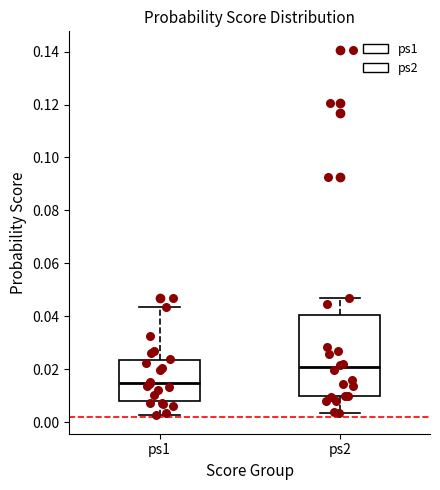

Reading left to right, transcribe this box plot: for each box, give where its median line is, the range the box spans, and where its two whiskers end, as read against the y-axis. The values are not printed on the chart, so give them approximately, as read against the axis.

ps1: median 0.014, box 0.008 to 0.024, whiskers 0.002 to 0.044
ps2: median 0.020, box 0.010 to 0.040, whiskers 0.004 to 0.046